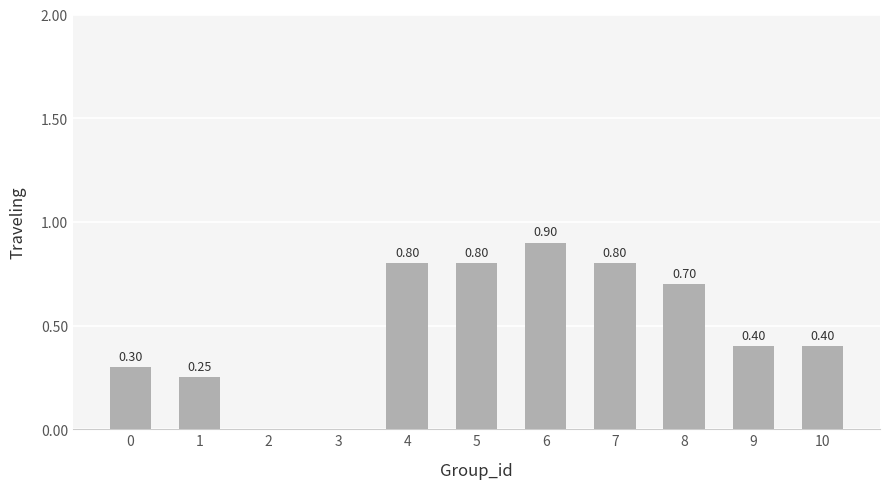

What is the sum of the values at 10 and 1?

0.7